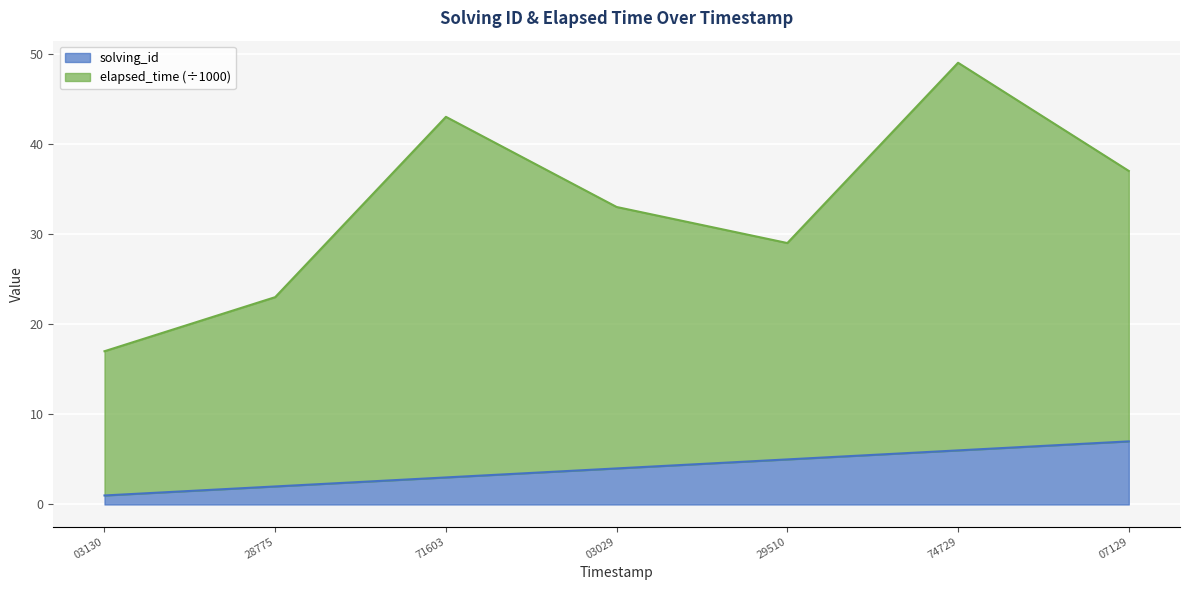

The solving_id series shows 1 at 03130. True or false?

True